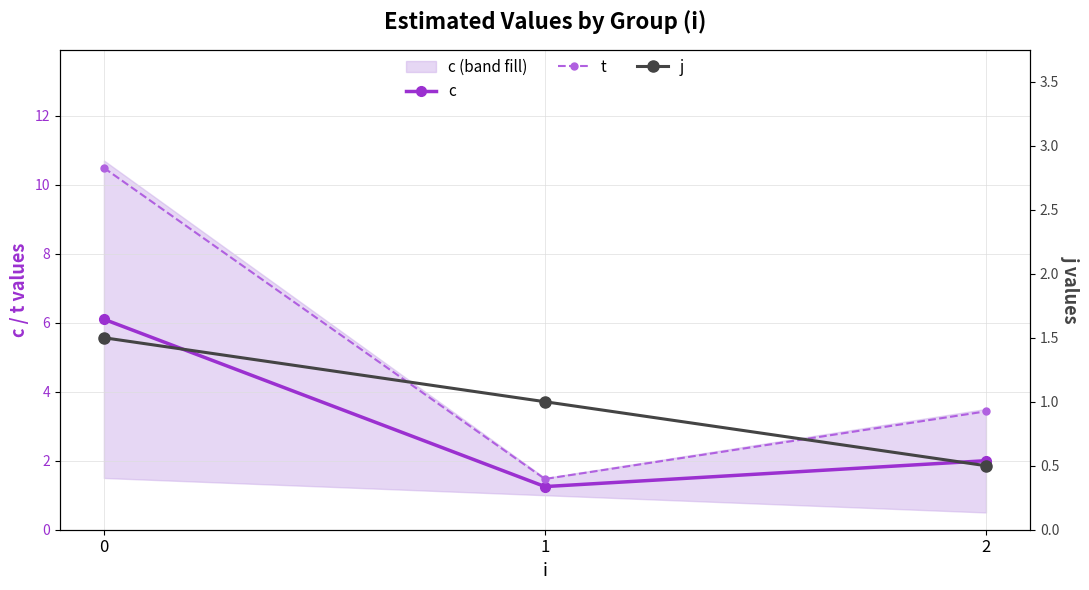

What is the approximate value of t at 1?

1.5